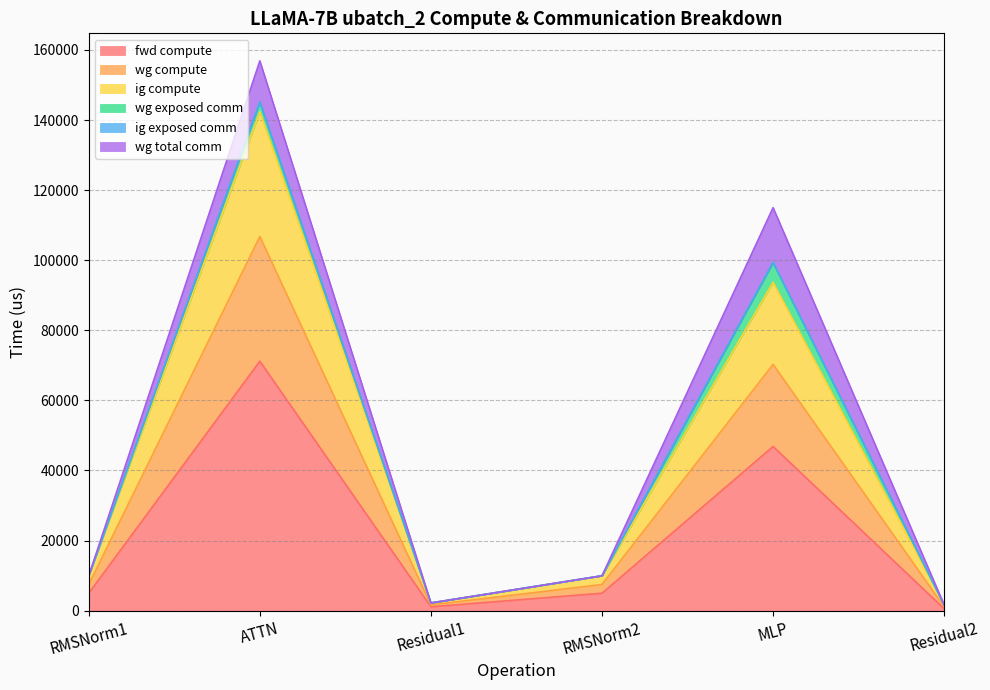

Where is fwd compute nearest to the value 35863?

MLP